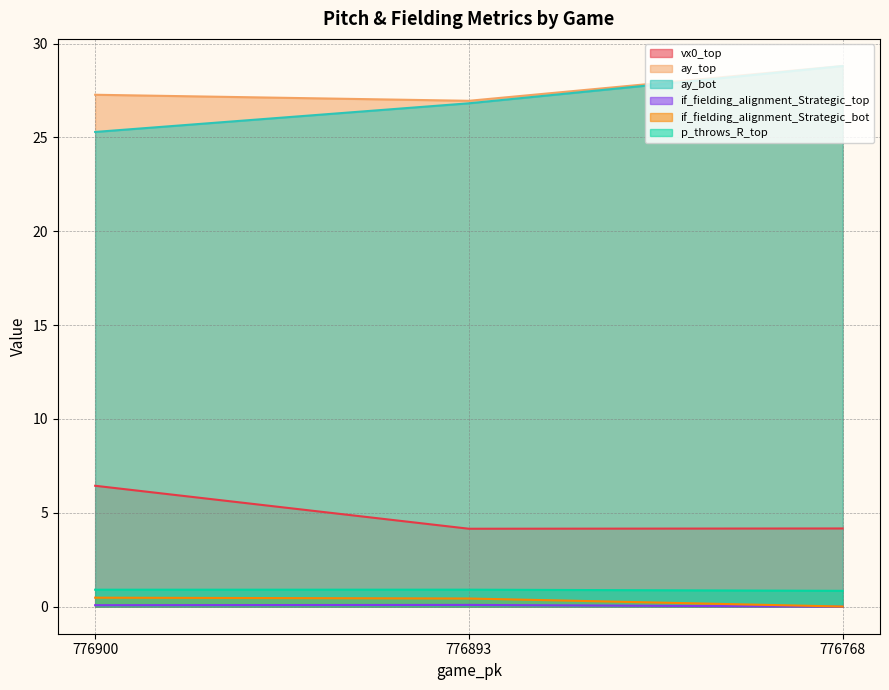

What is the value of the ay_top point at the 2nd from the left?

26.9